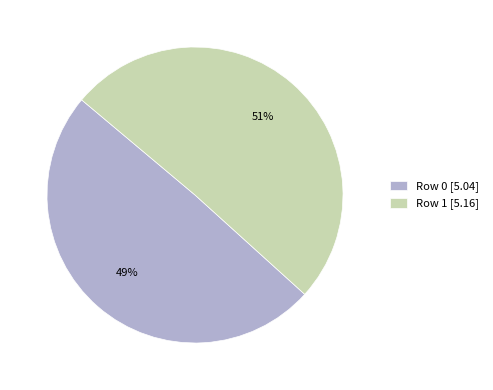

Is it true that Row 0 [5.04] is 40% of the pie?

False